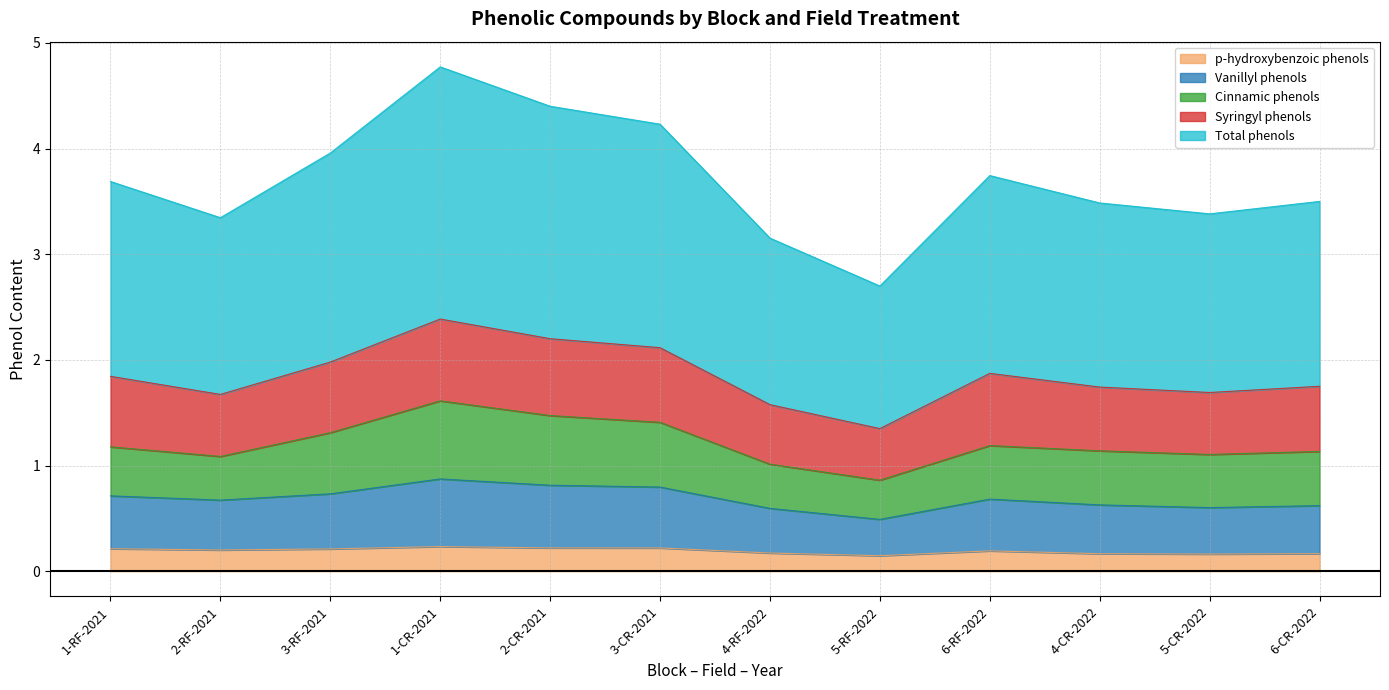

Count the p-hydroxybenzoic phenols values in the range 0 to 1.

12